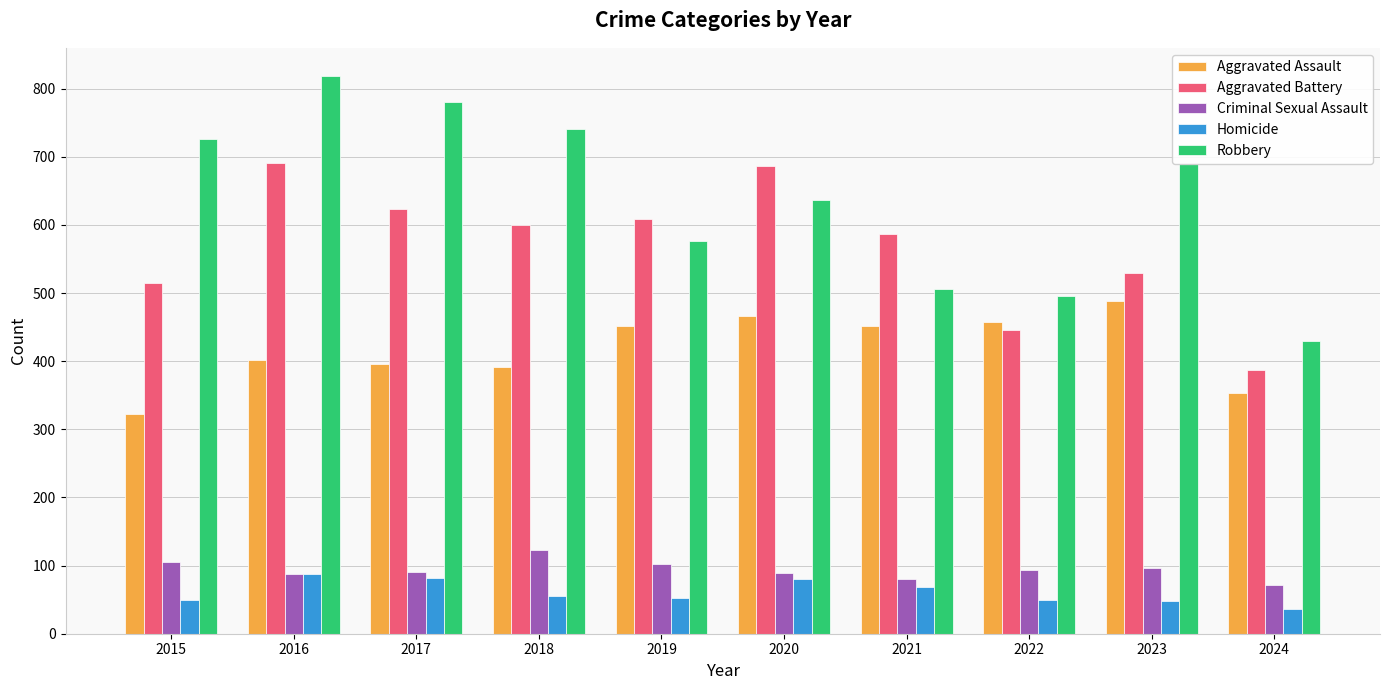

The Aggravated Battery series shows 587 at 2021. True or false?

True